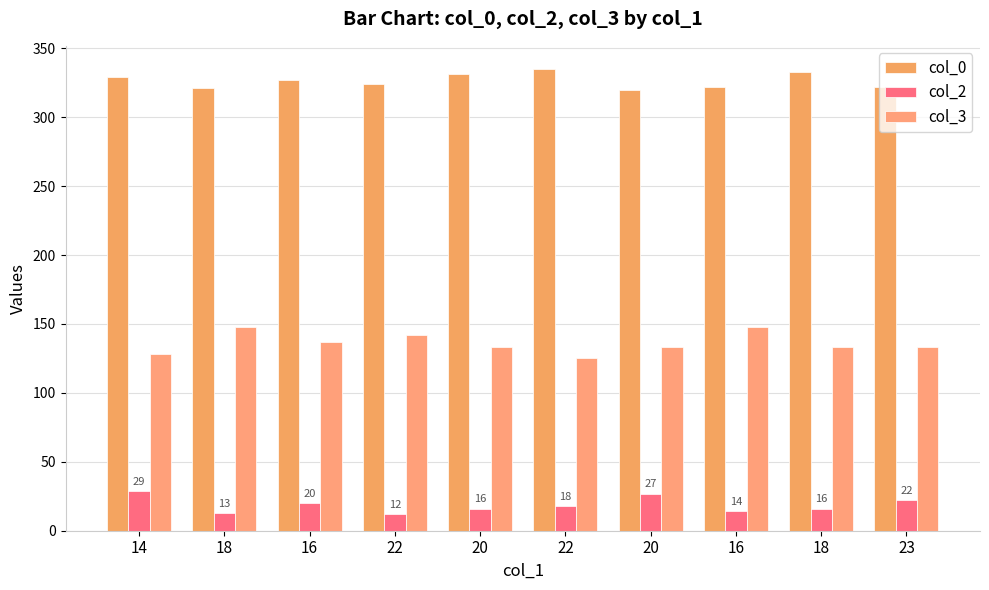

What is the spread (max minus min) of values at 18?

308